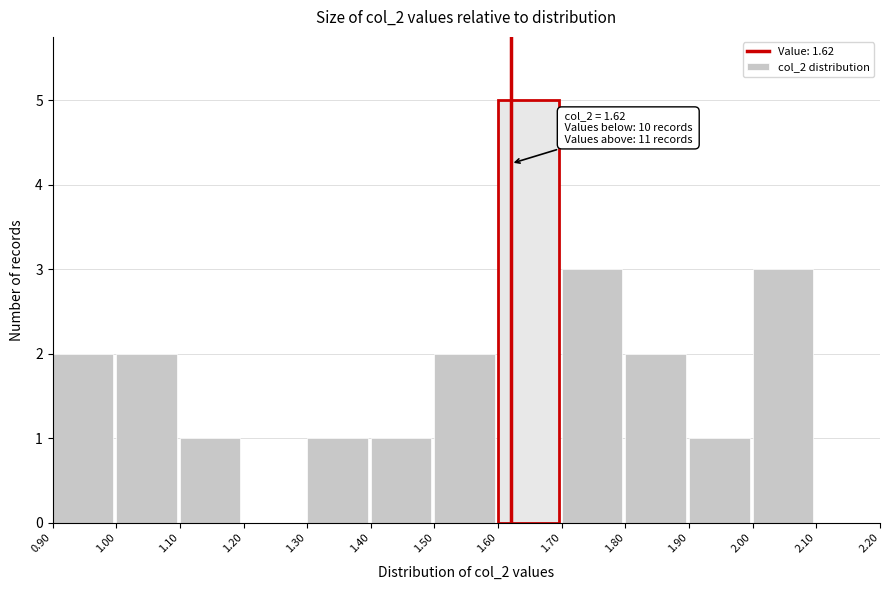

Which range on the x-axis has the tallest bar?

1.60 to 1.70